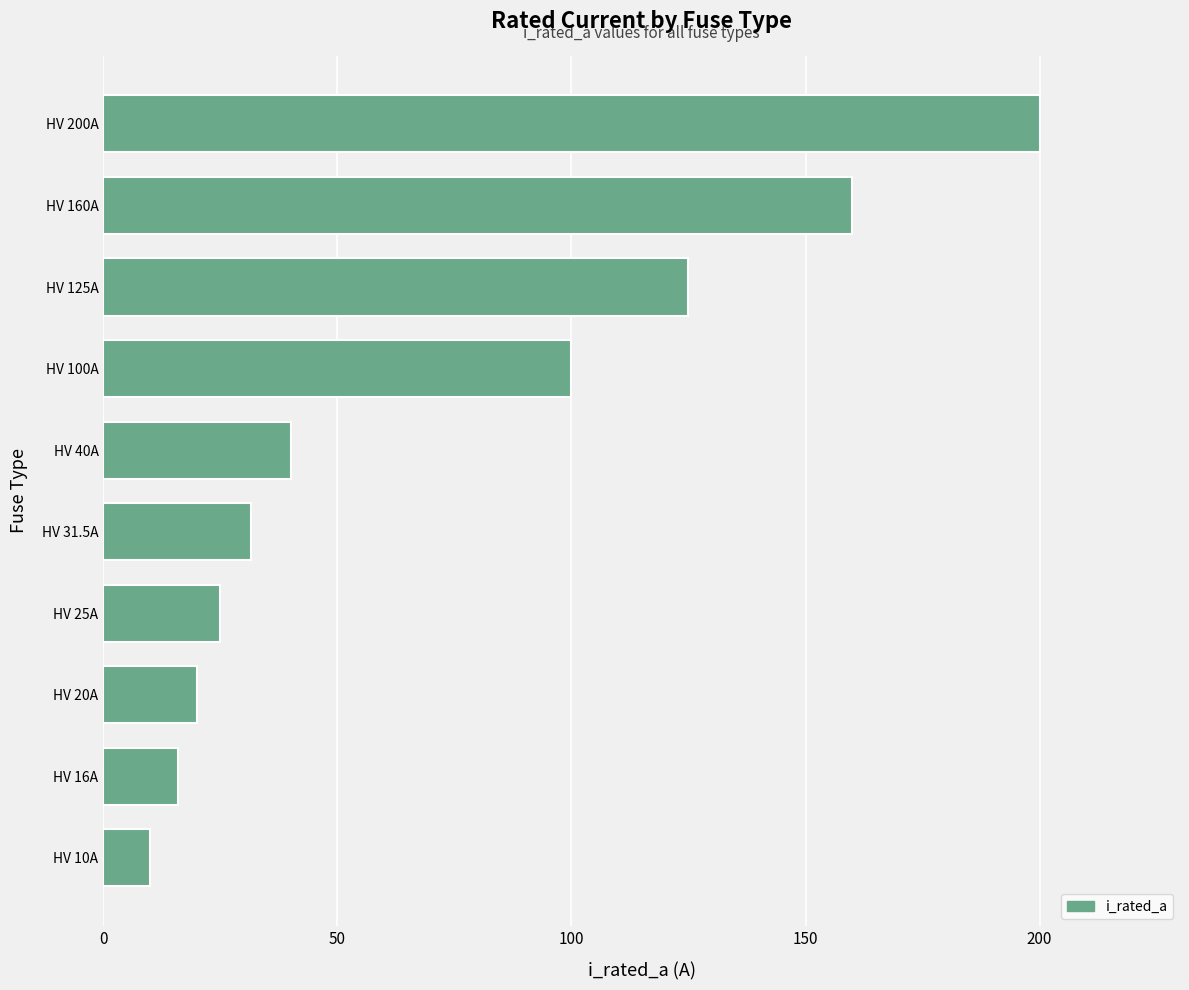

Reading bottom to top, list all the values displayed in this chart.

10.0	16.0	20.0	25.0	31.5	40.0	100.0	125.0	160.0	200.0